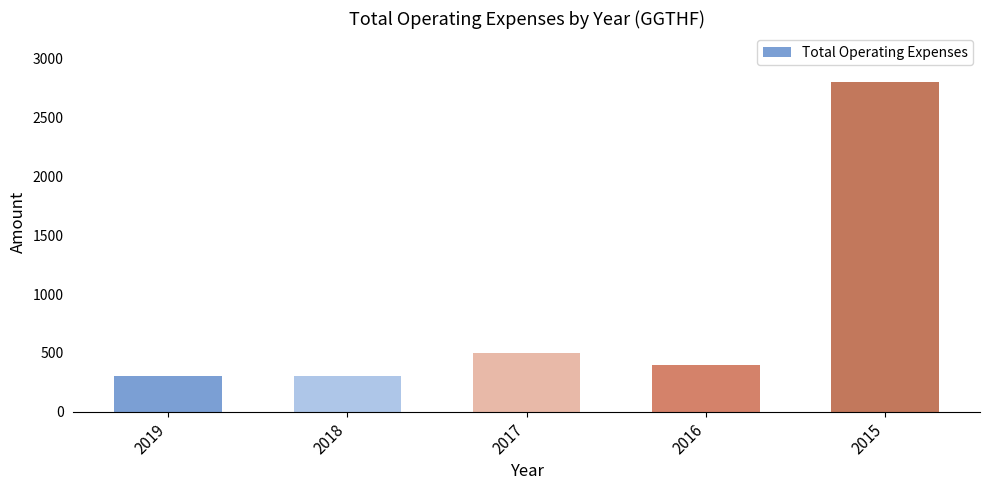

Reading left to right, what are all the values shown in this chart?

2019=300	2018=300	2017=500	2016=400	2015=2800